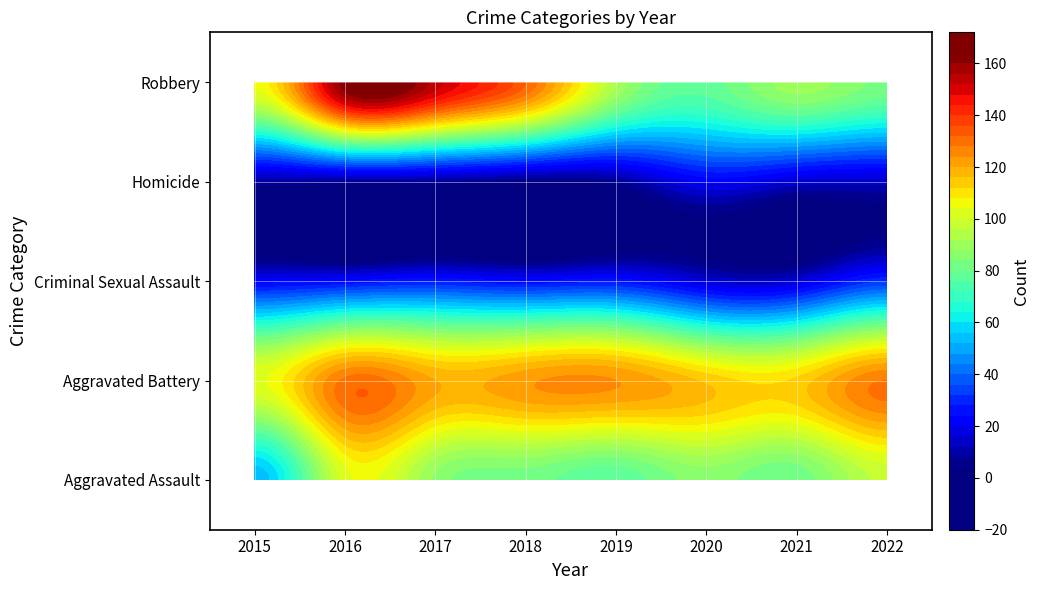

What is the total value across all series at 2022?

353